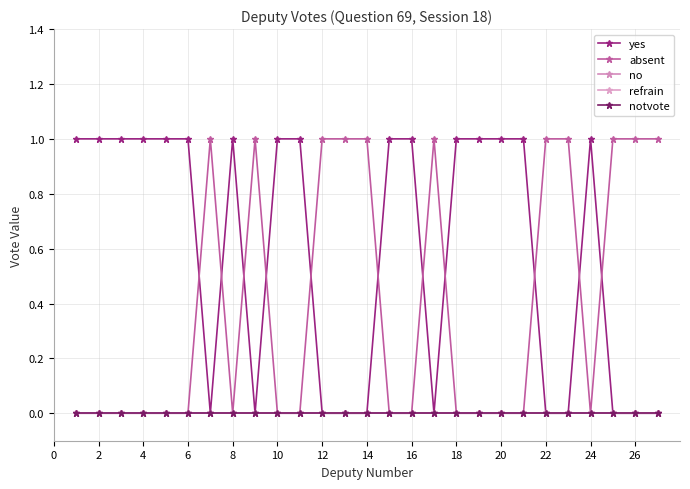

How many lines are shown in the chart?

5